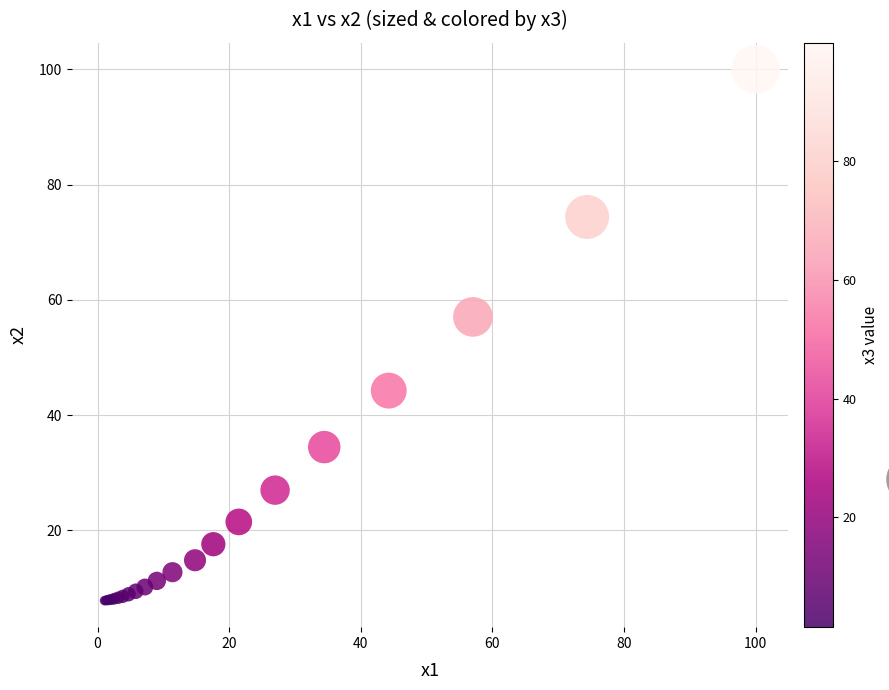

What Y value in the scatter plot is closest to 53?

57.0